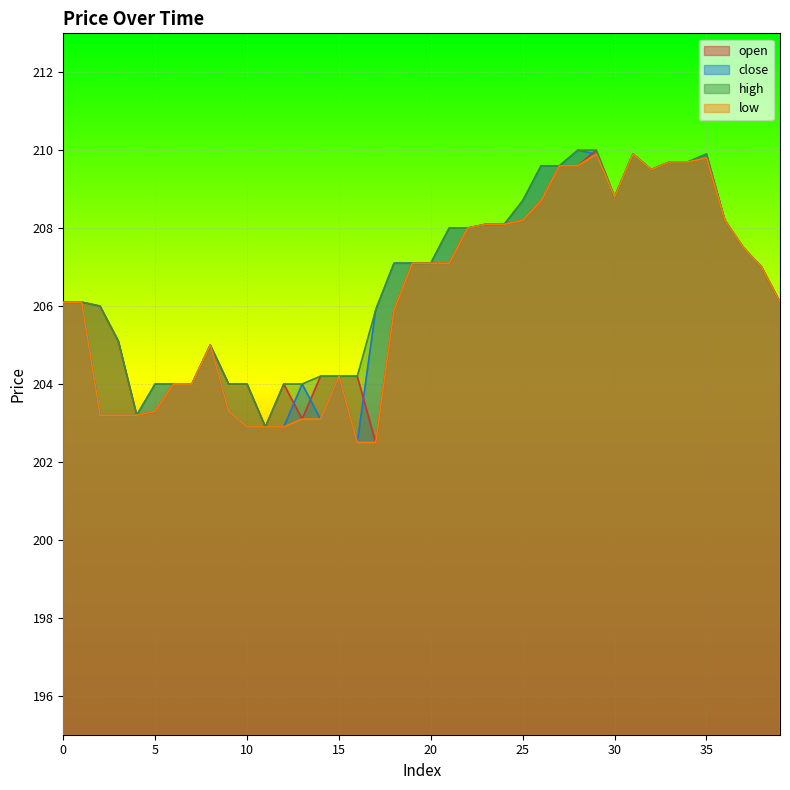

At which category is the sum across all series the highest?

29